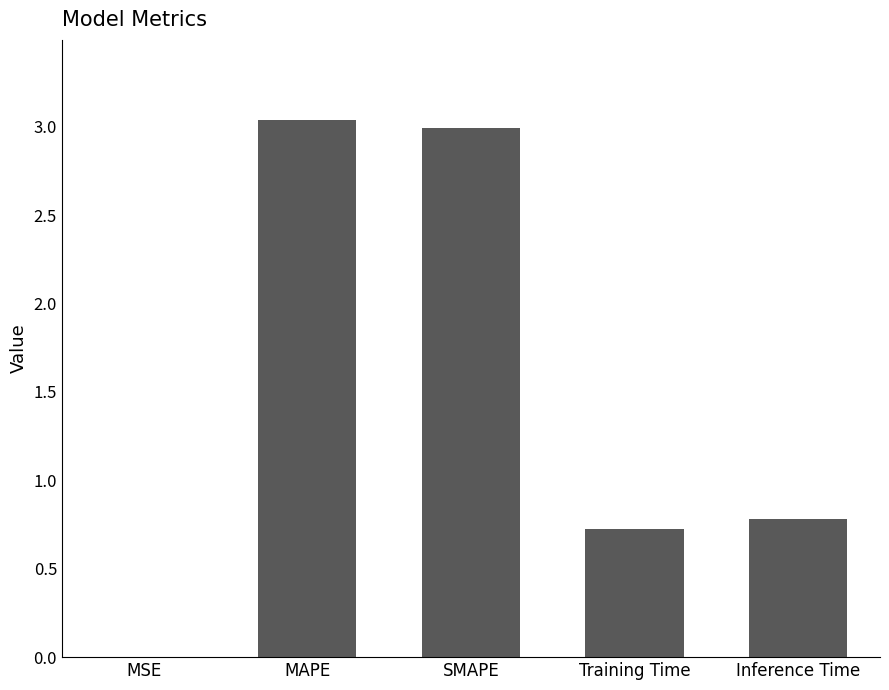

Is it true that the value at Training Time is 0.7?

True